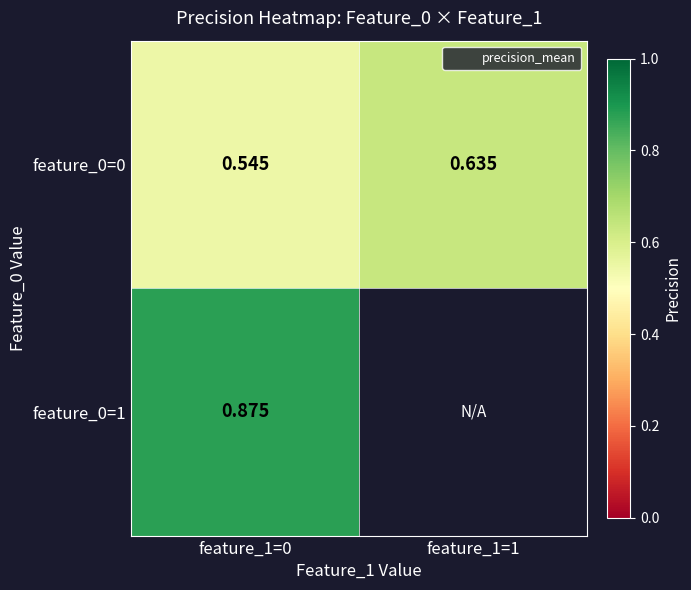

The value of feature_0=1 at feature_1=0 is 0.9. True or false?

True